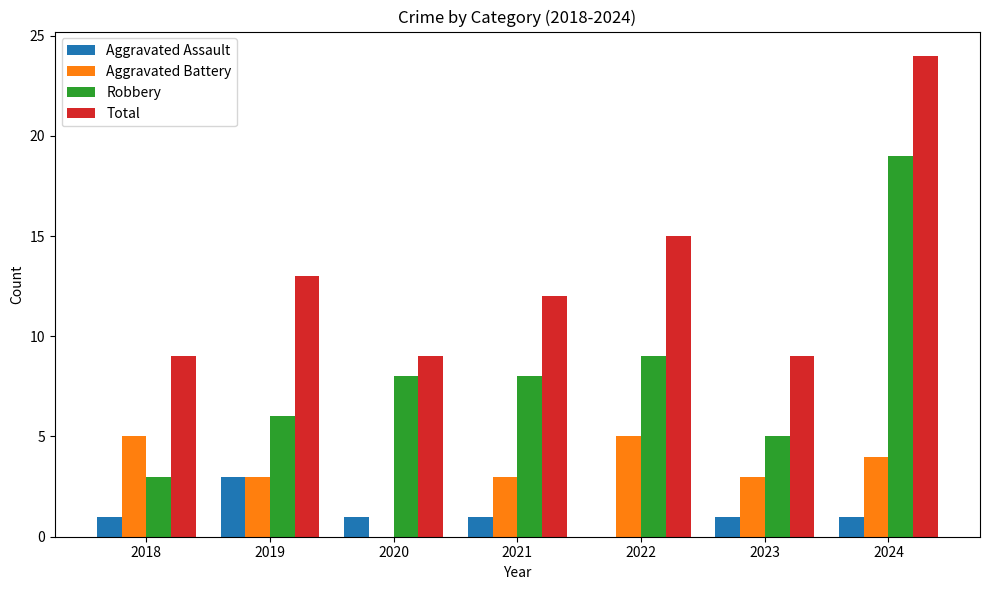

Is it true that Aggravated Battery equals 5 at 2022?

True